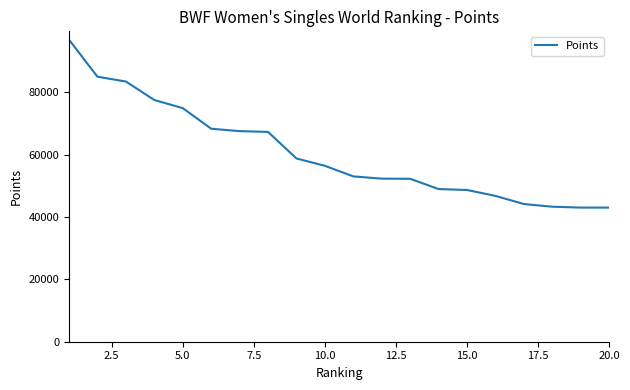

Is this an area chart (filled region under the line)?

No